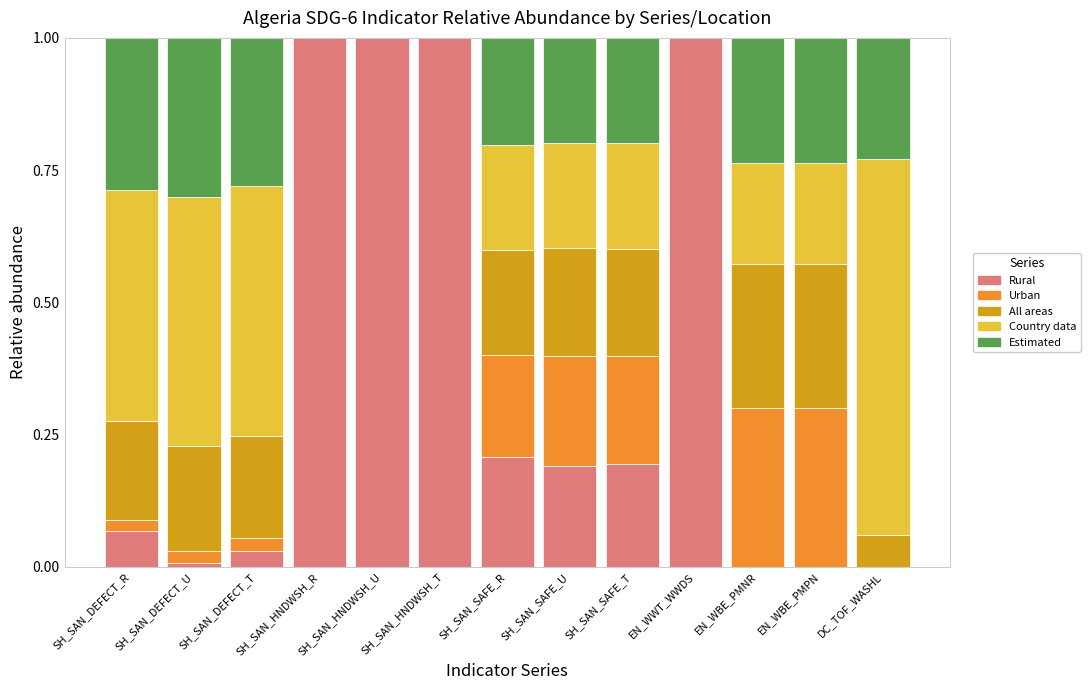

What is the sum of all Rural values?

4.7